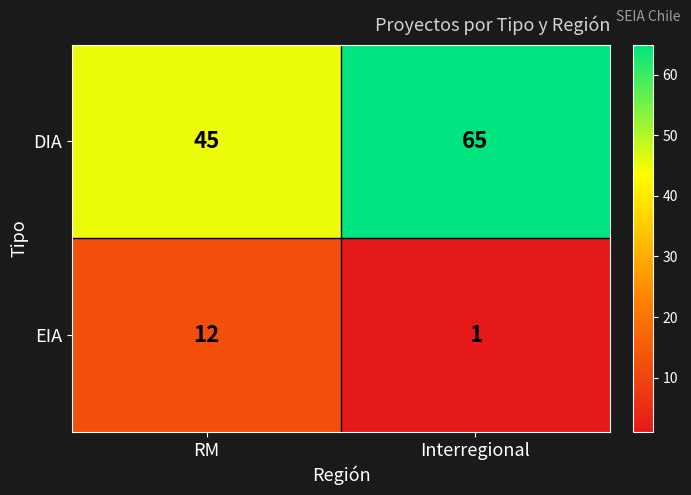

Which series changed the most between RM and Interregional?

DIA